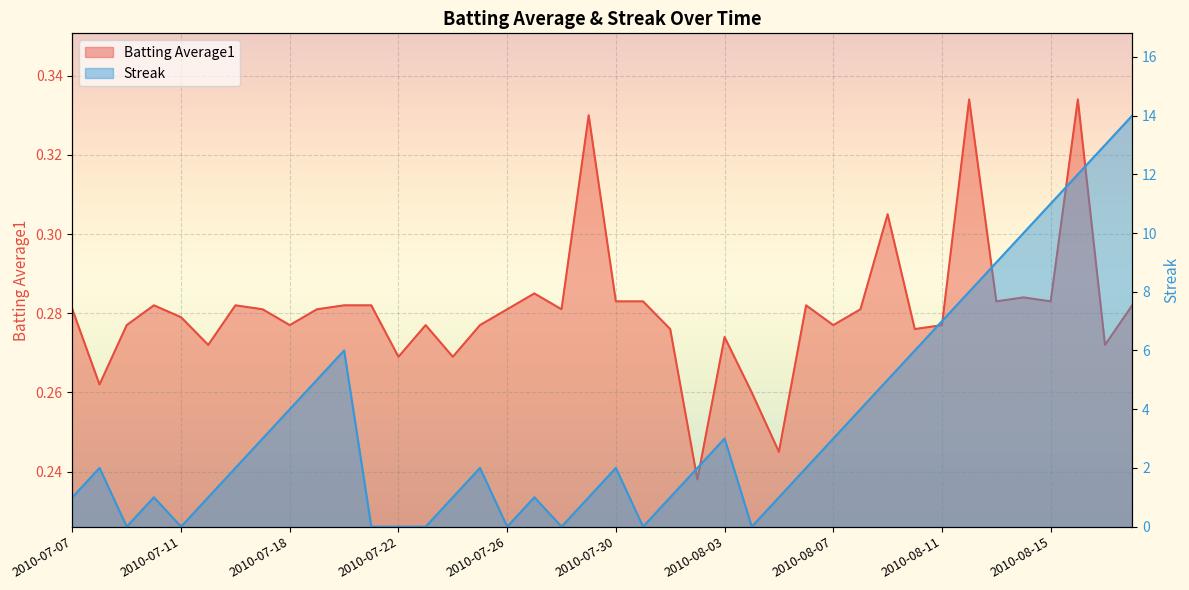

At which category does the chart reach its peak across all series?

2010-08-18